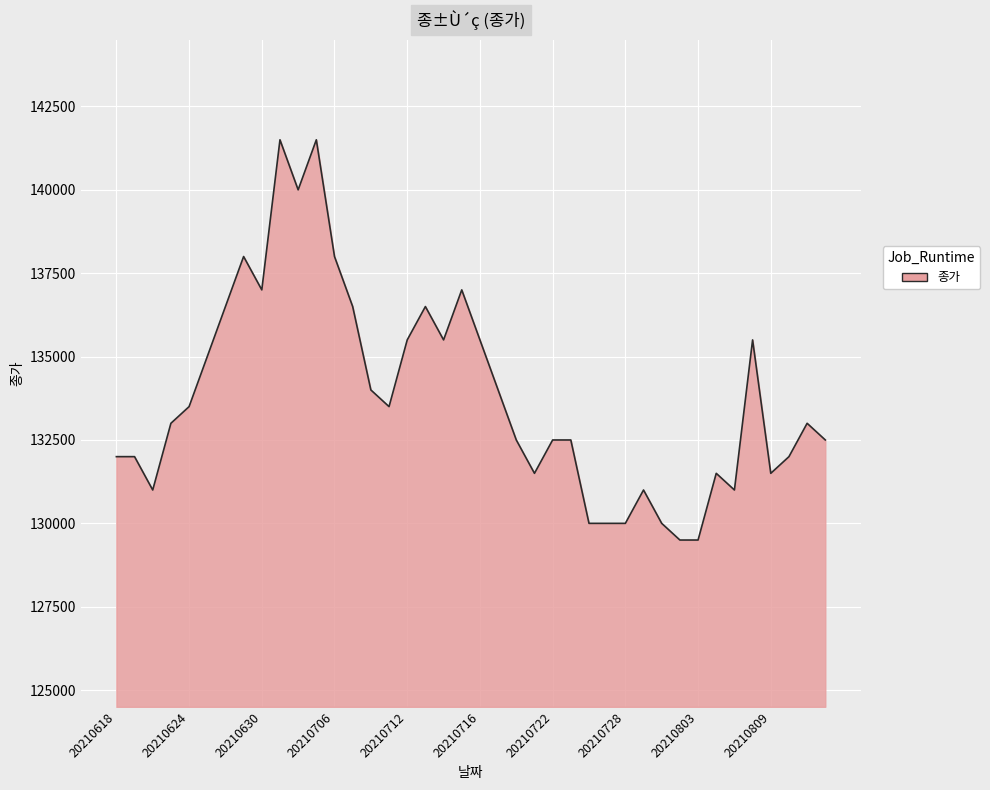

What is the greatest value displayed?

141500